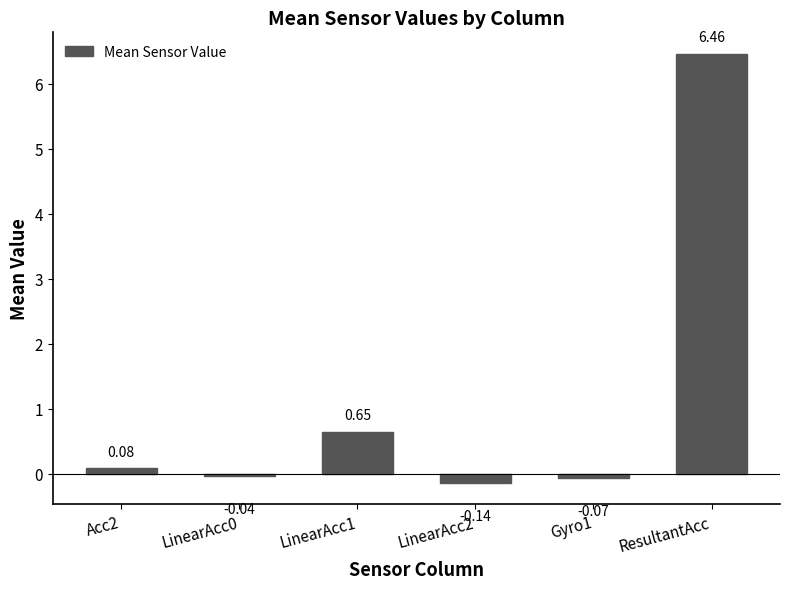

What is the change in value from LinearAcc1 to Gyro1?

-0.7